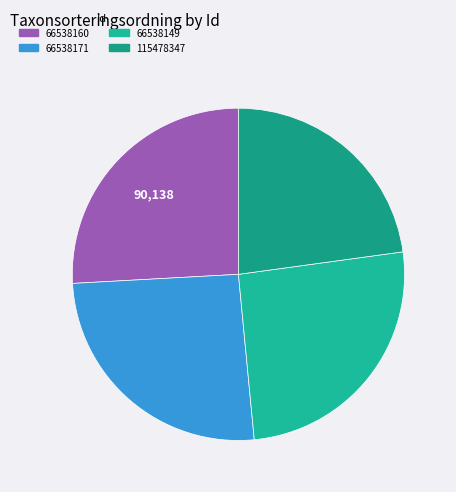

Which category has the smallest portion of the pie?

115478347